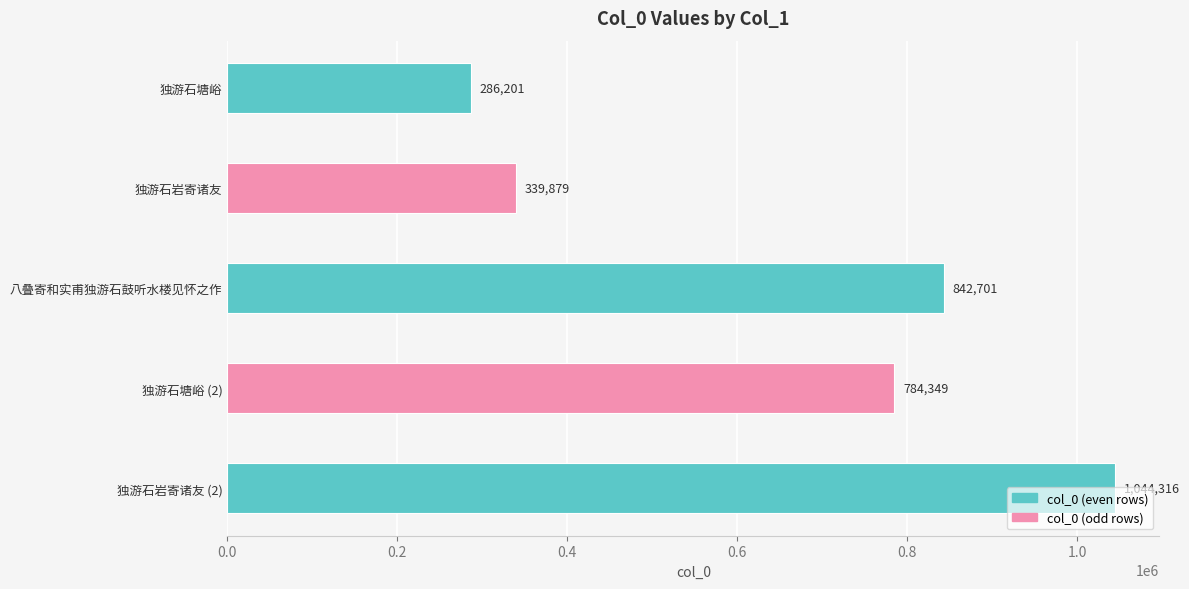

How many series are shown in this chart?

1